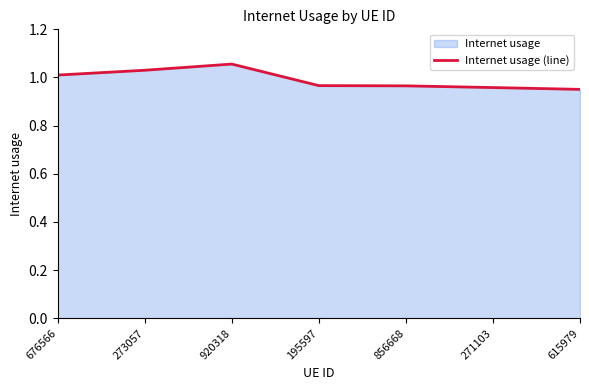

Reading left to right, transcribe all the data shown in this chart.

676566=1.0	273057=1.0	920318=1.1	195597=1.0	856668=1.0	271103=1.0	615979=1.0